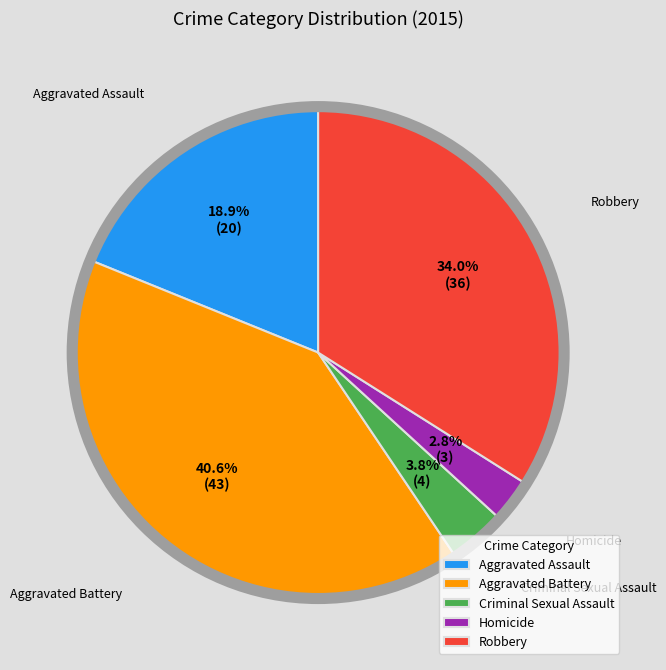

How many segments does this pie chart have?

5